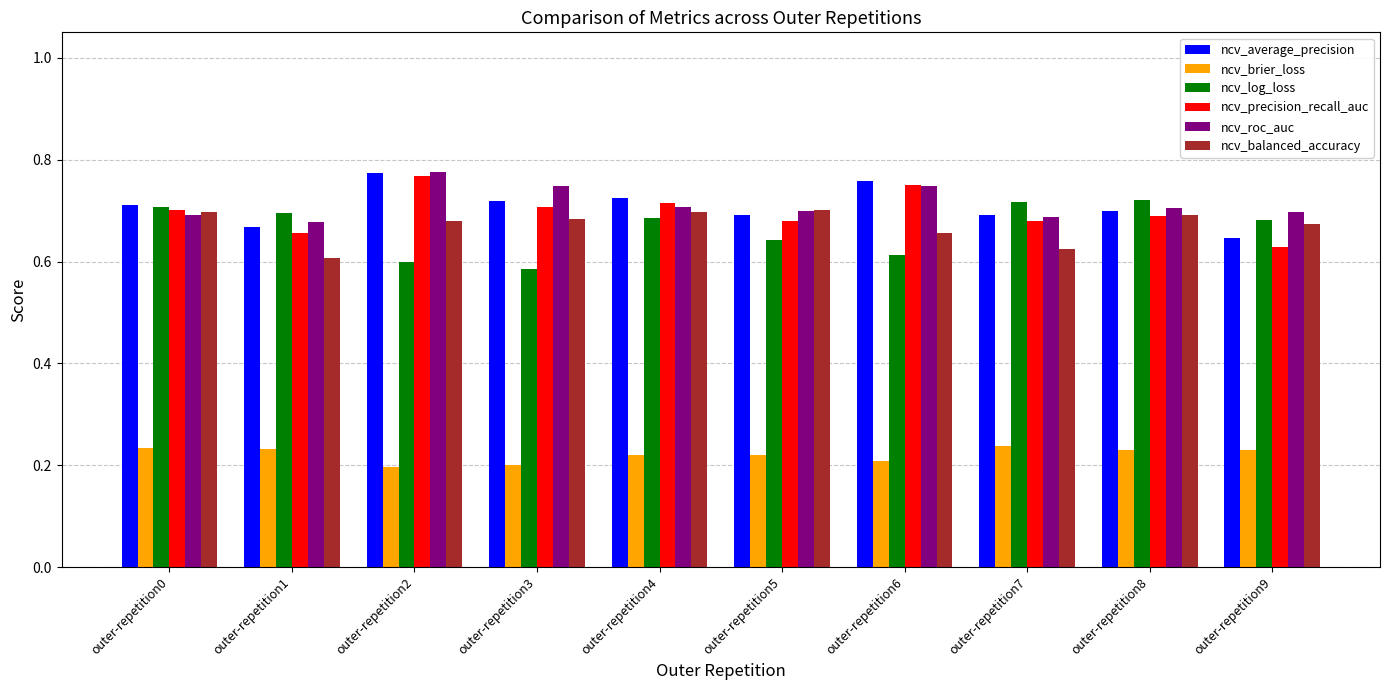

What is the total value across all series at outer-repetition8?

3.7